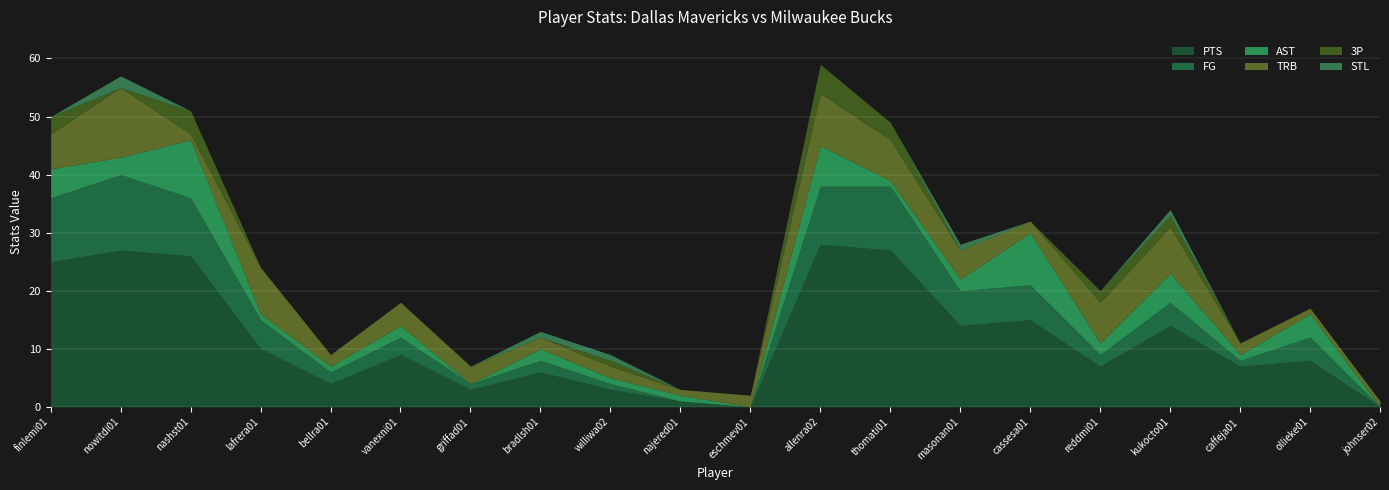

Rank the categories by AST value from lowest to highest.

griffad01, eschmev01, johnser02, lafrera01, bellra01, williwa02, najered01, thomati01, caffeja01, vanexni01, bradlsh01, masonan01, reddmi01, nowitdi01, ollieke01, finlemi01, kukocto01, allenra02, cassesa01, nashst01